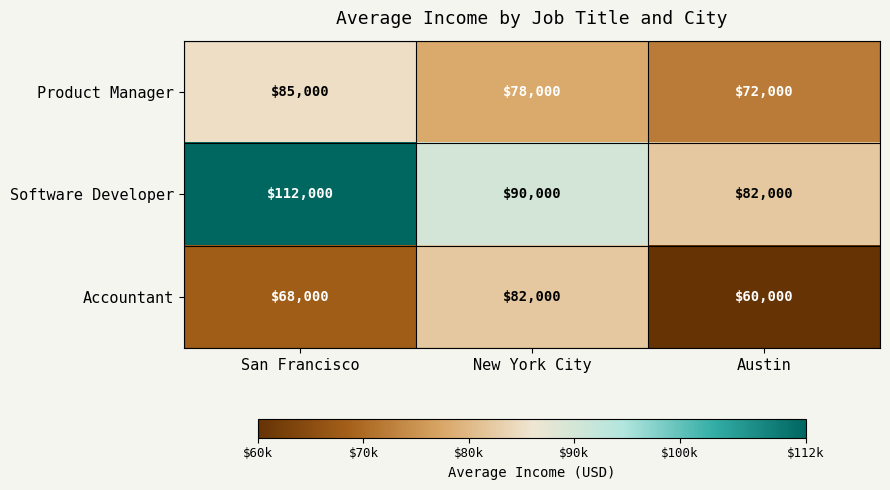

At how many categories does at least one series exceed 66572?

3